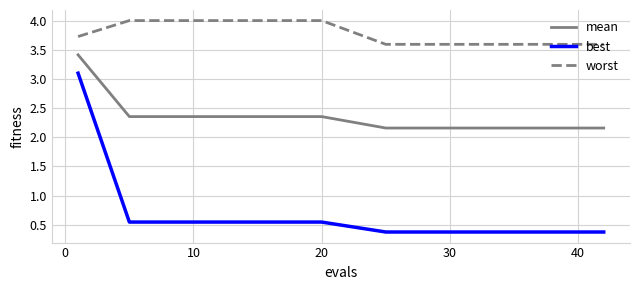

Rank the series by their average value, from lowest to highest.

best, mean, worst